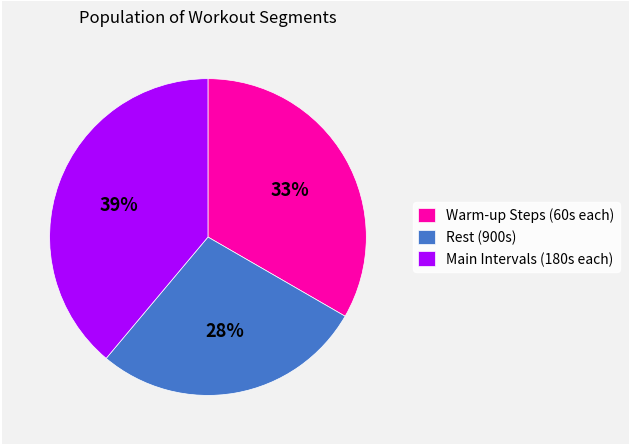

What is the smallest slice in the pie chart?

Rest (900s)